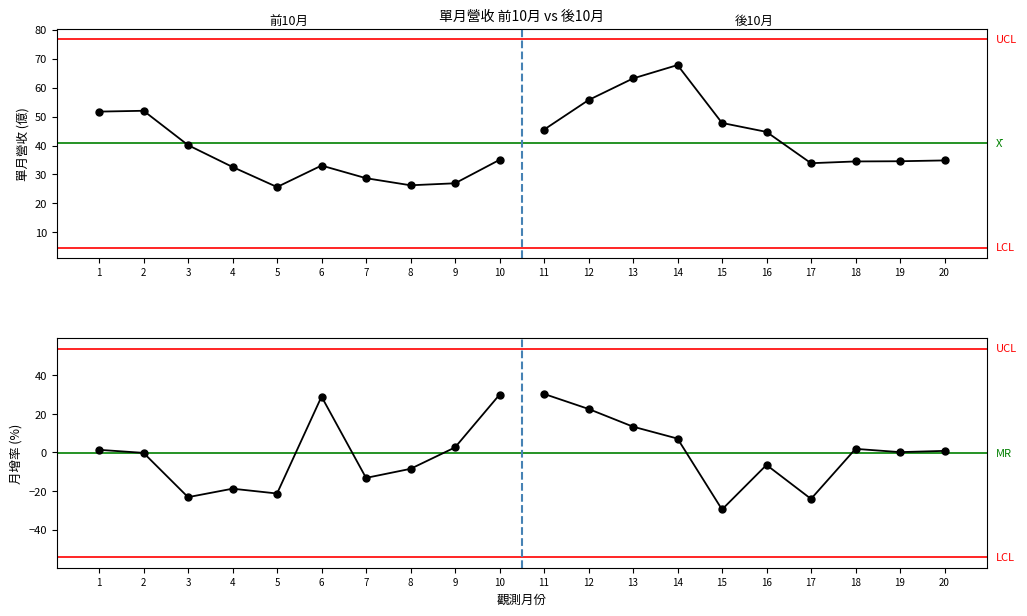

Is the value of 月增(%) at 2024-03 greater than the value of 單月營收(億) at 2023-11?

No